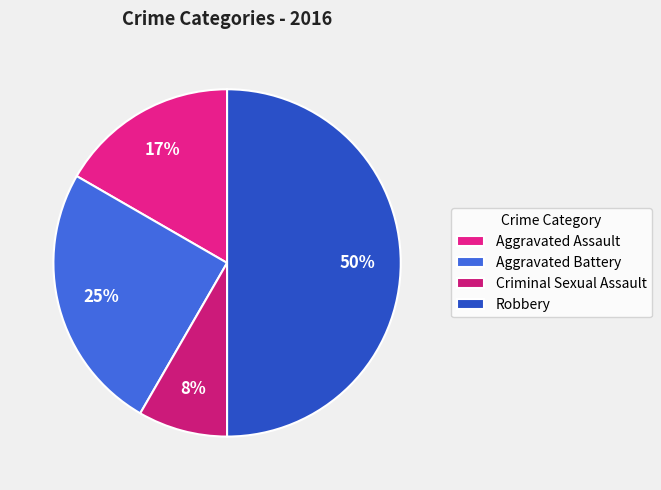

Which slice is the smallest?

Criminal Sexual Assault